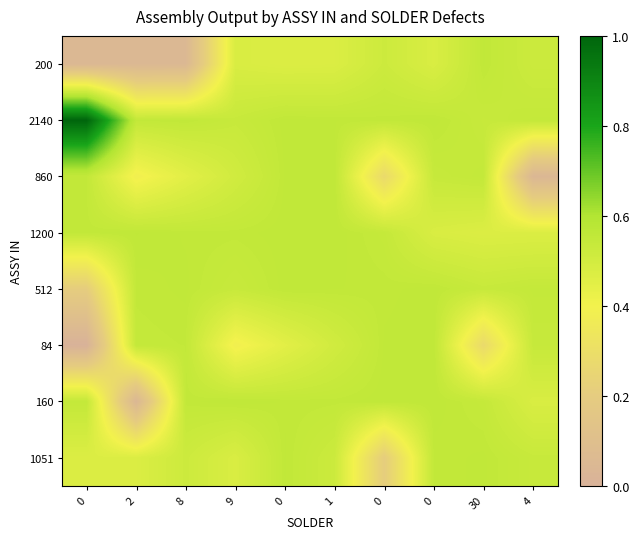

What is the total value across all series at 4?

3.7